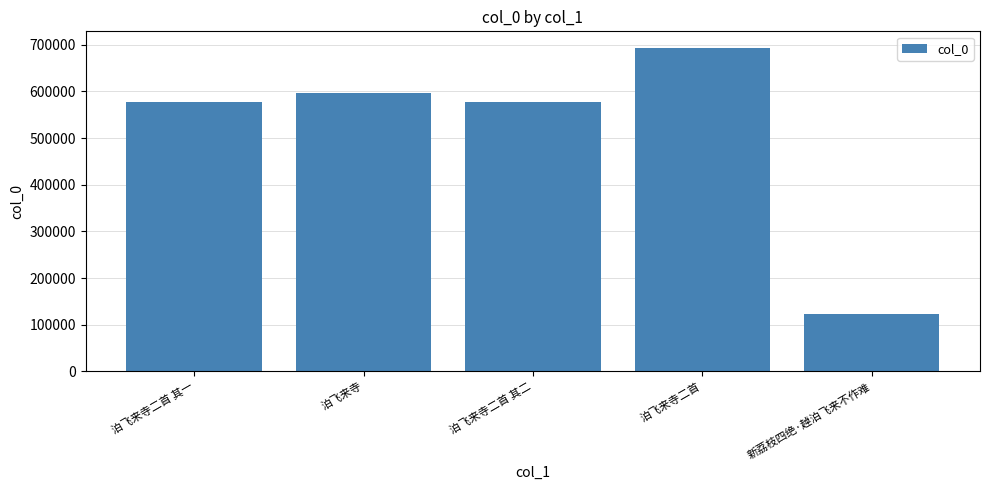

Between 泊飞来寺二首 and 泊飞来寺二首 其二, which is larger?

泊飞来寺二首